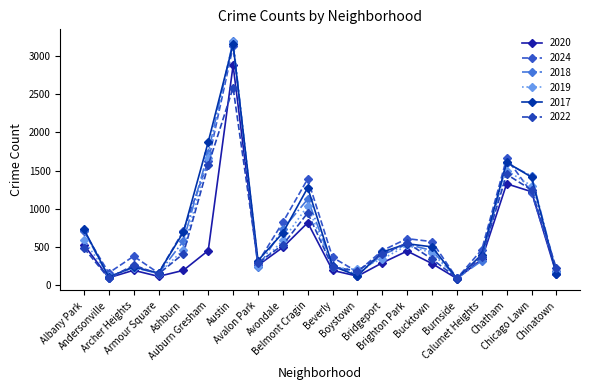

At which category is the sum across all series the highest?

Austin